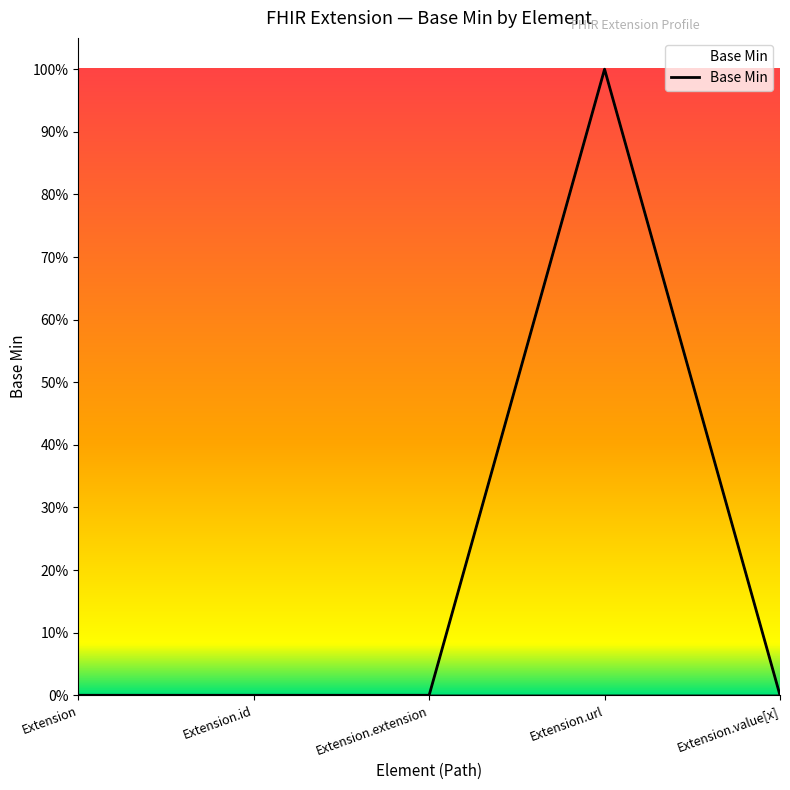

True or false: the data shows 0 at Extension.

True